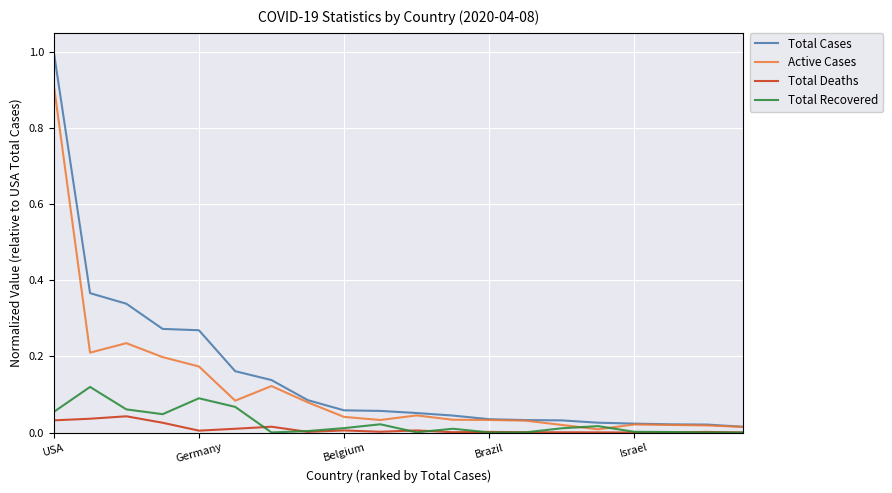

Which series has the widest spread of values?

Total Cases